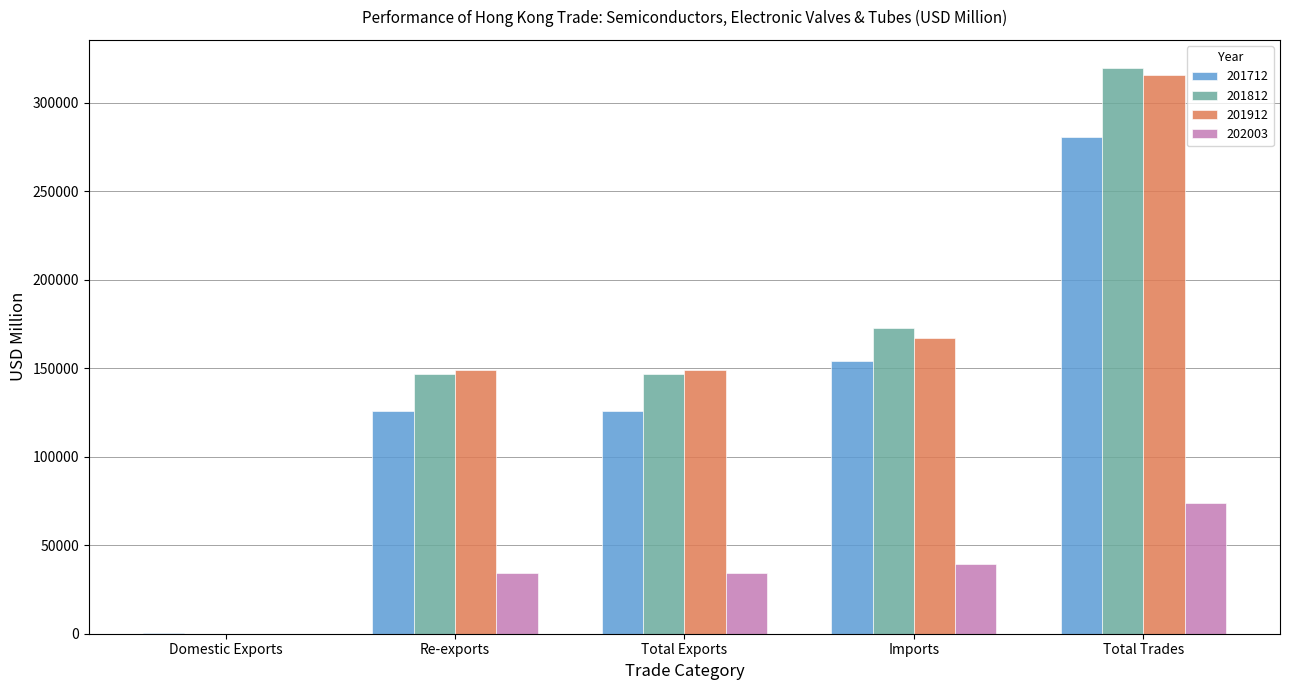

What is the sum of the 201812 values at Total Trades and Re-exports?

466104.6